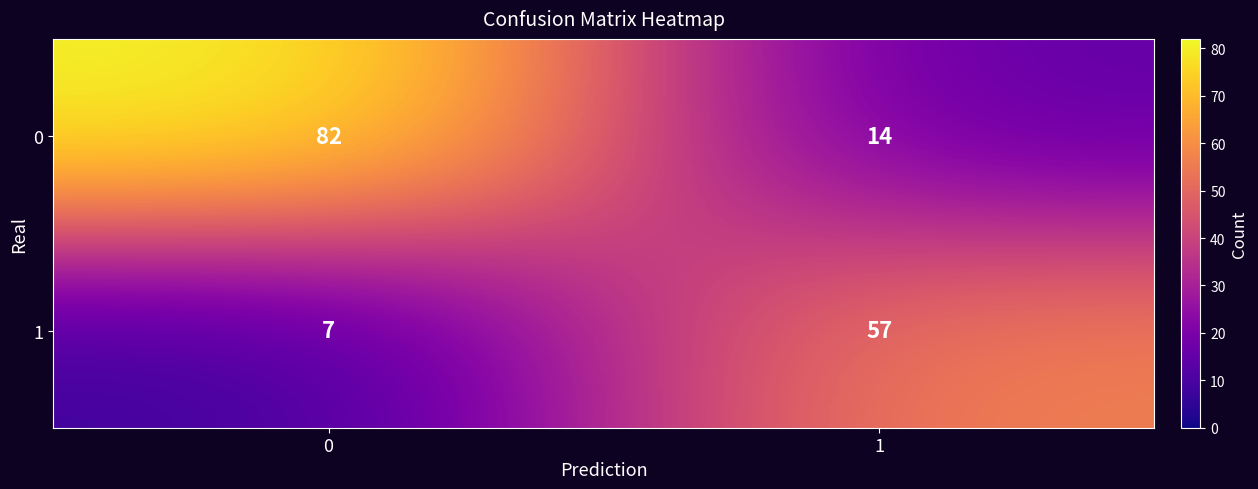

How many categories are shown in the chart?

2